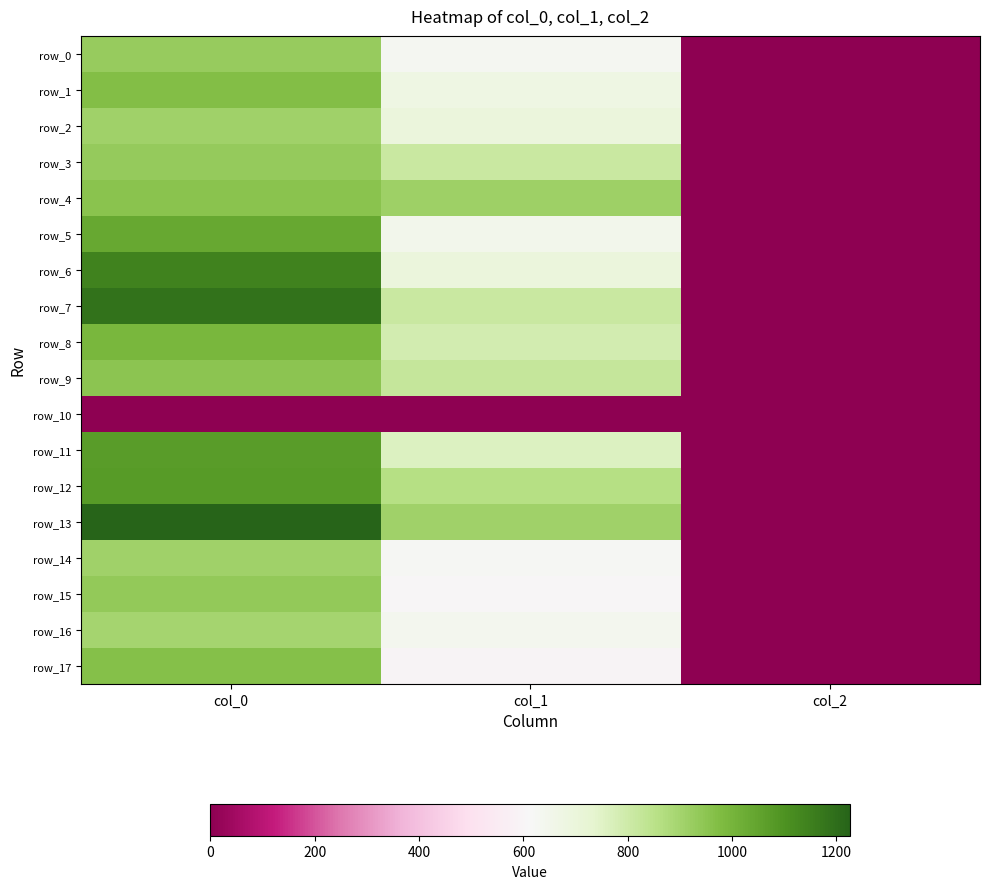

What is the greatest value displayed?

1226.7